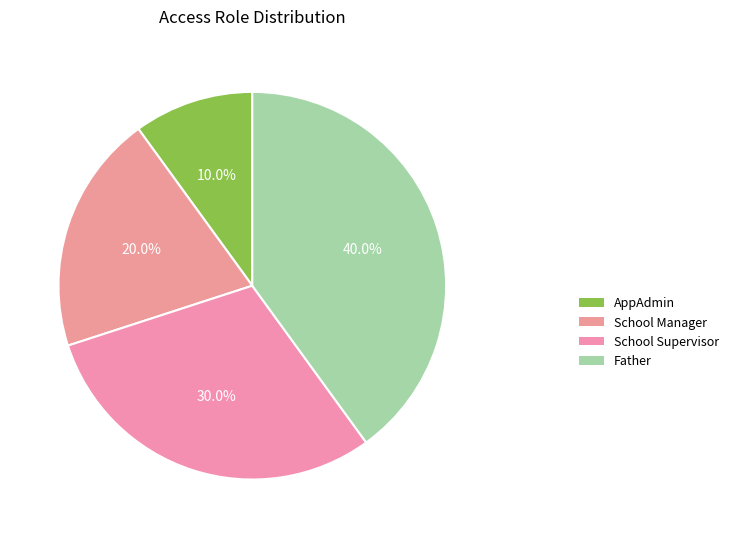

How many slices are in this pie chart?

4